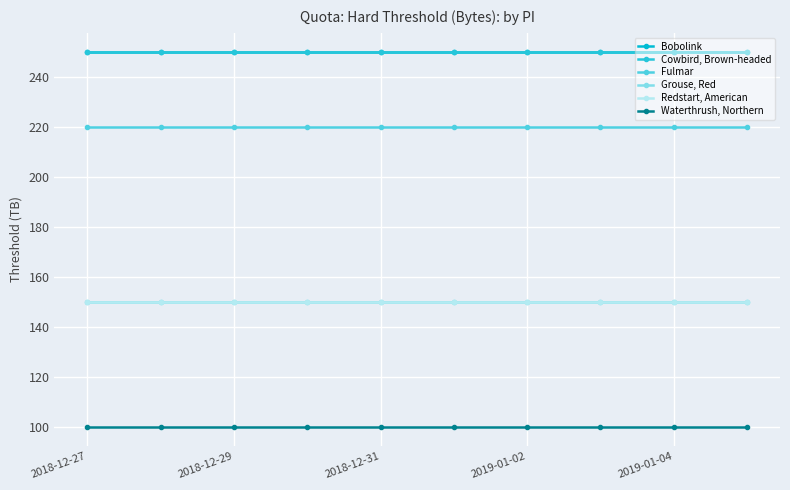

What is the lowest value of the Cowbird, Brown-headed series?

250.0